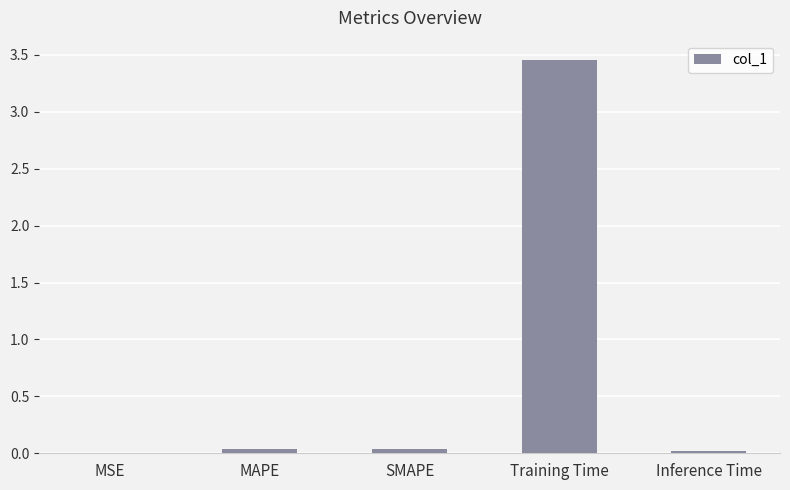

Which category has the highest value across all series?

Training Time